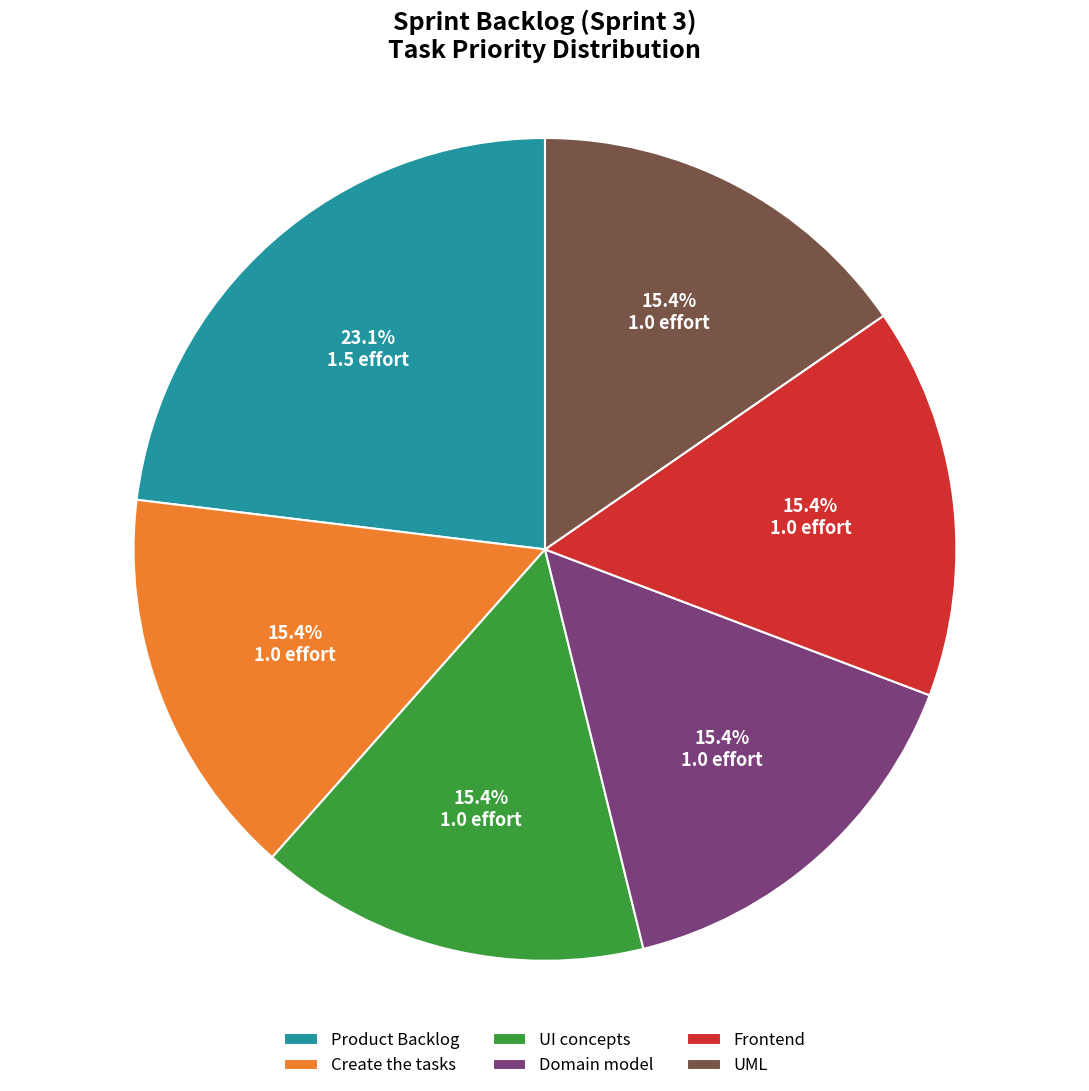

What percentage is the Frontend slice, to the nearest percent?

15%